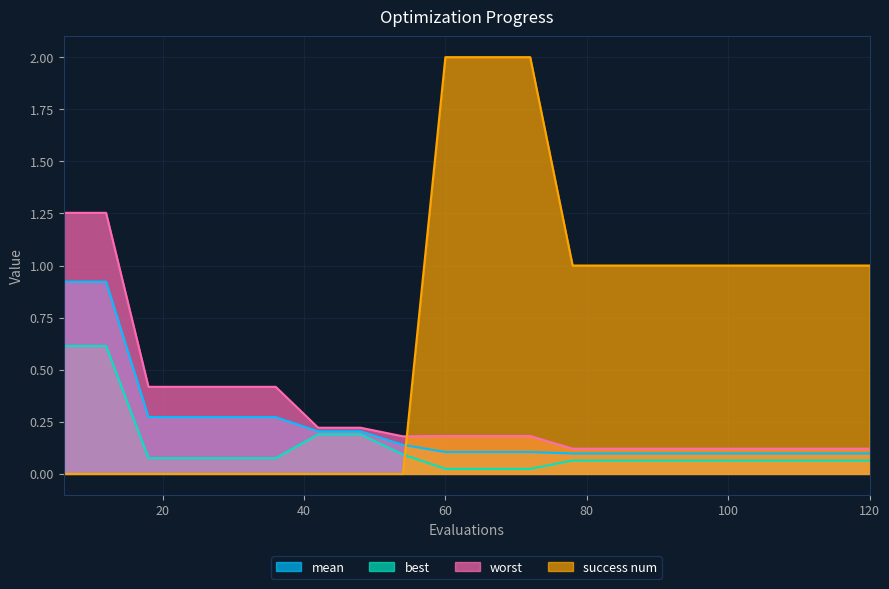

The best series shows 0.0 at 90. True or false?

False